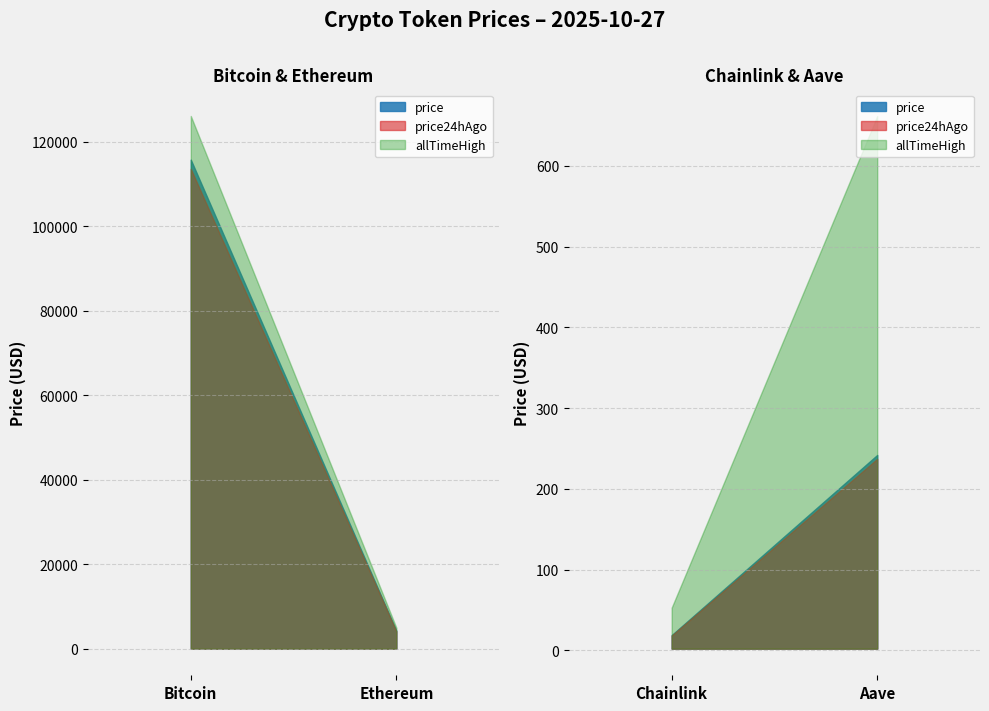

Is the value of allTimeHigh at Bitcoin greater than the value of price24hAgo at Ethereum?

Yes